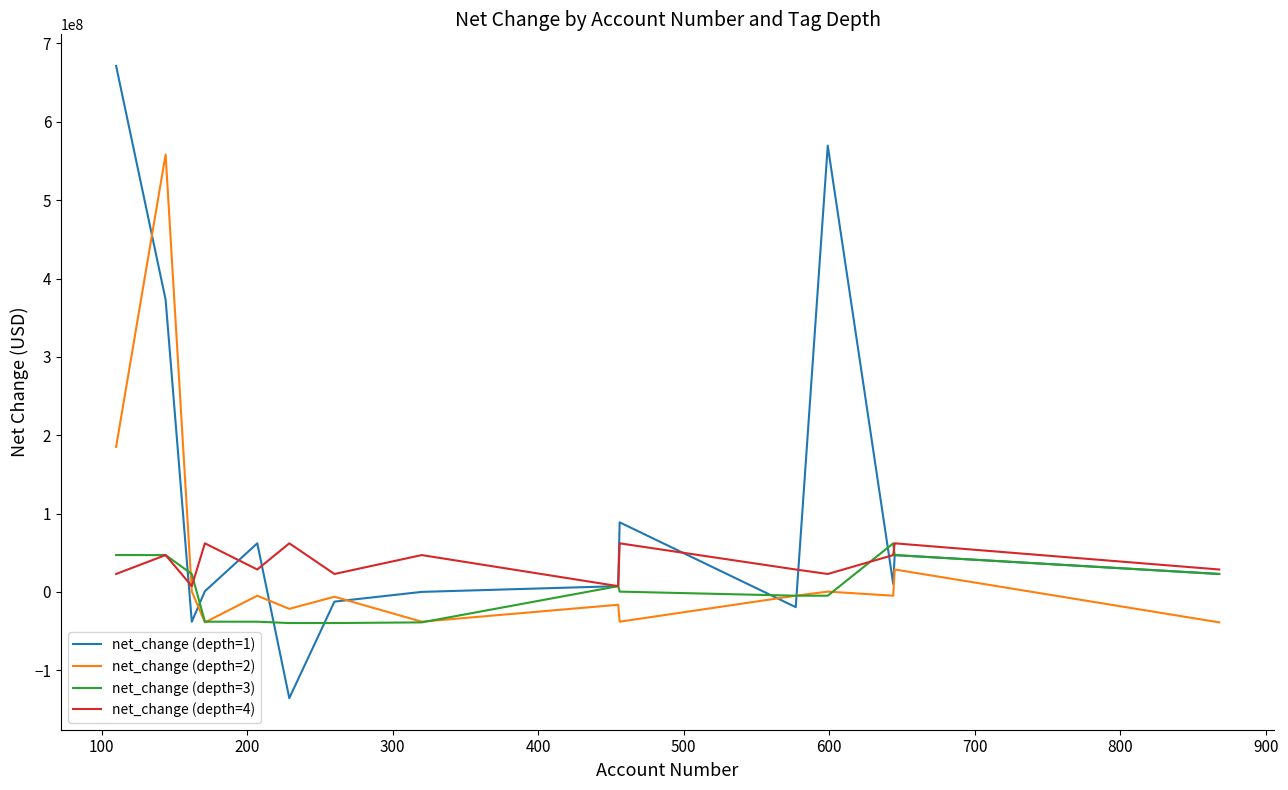

Which series has the largest total across all categories?

net_change (depth=1)